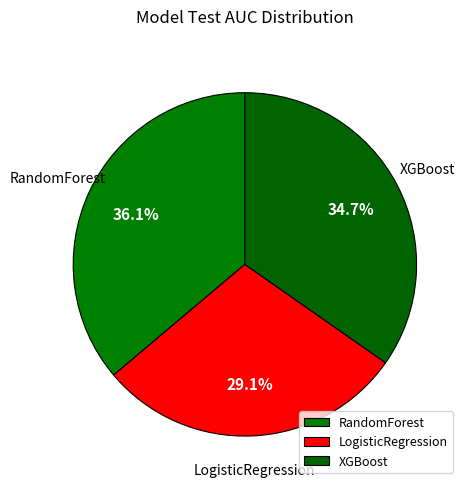

Is it true that RandomForest is 43% of the pie?

False